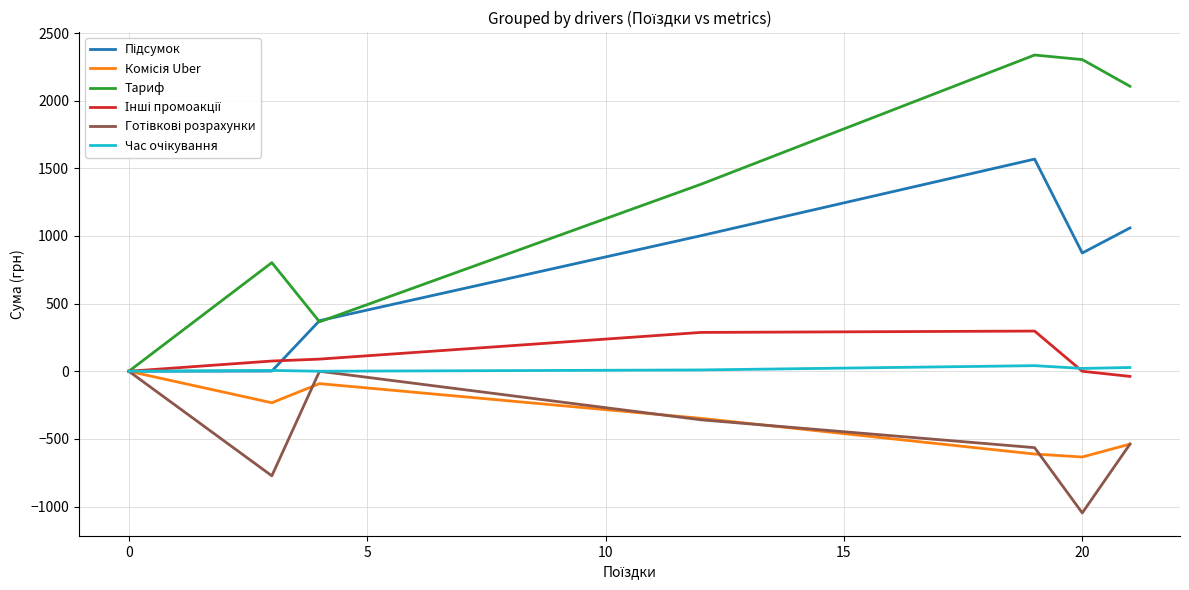

What is the highest value of the Тариф series?

2337.7